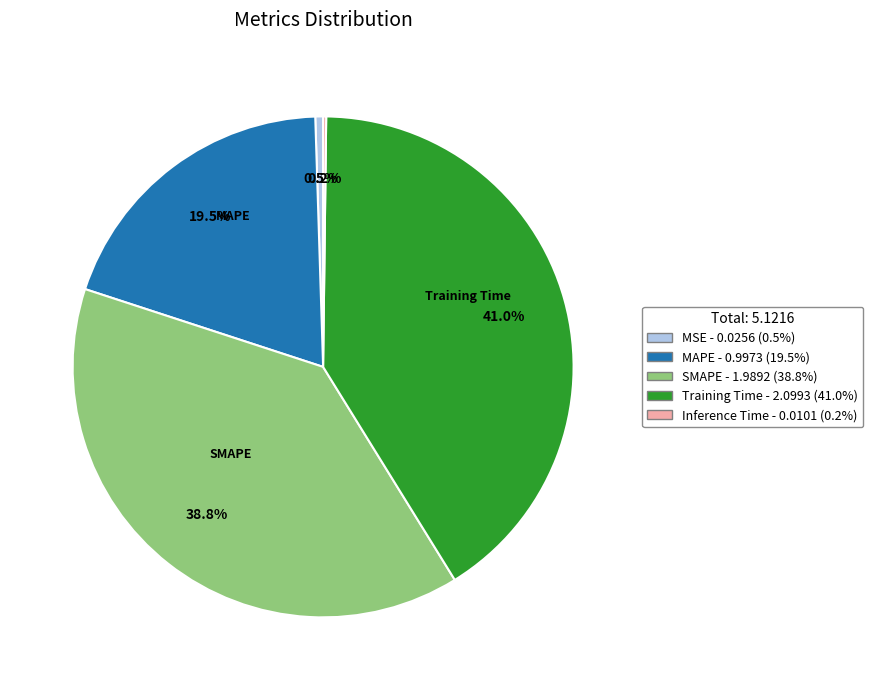

Is it true that MSE is 11% of the pie?

False